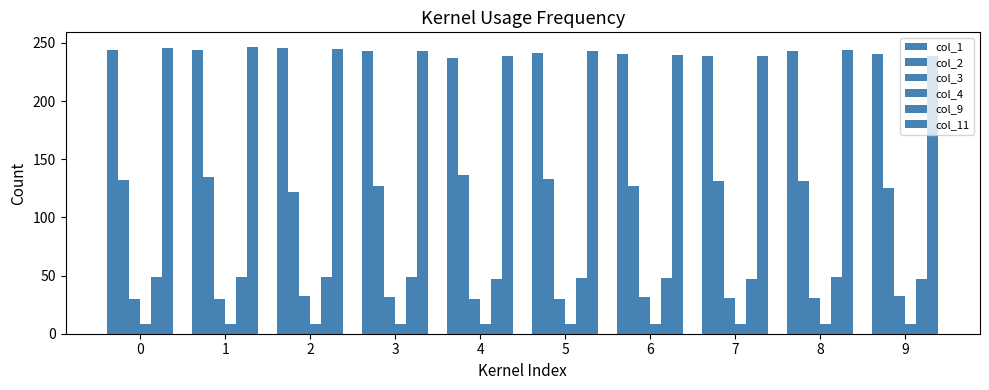

What is the total value across all series at 5?

704.3